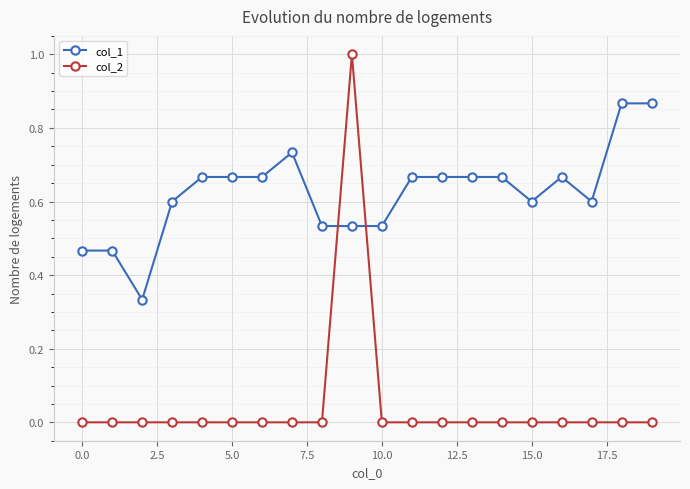

True or false: col_1 has more than 1 points higher than both neighbors.

True